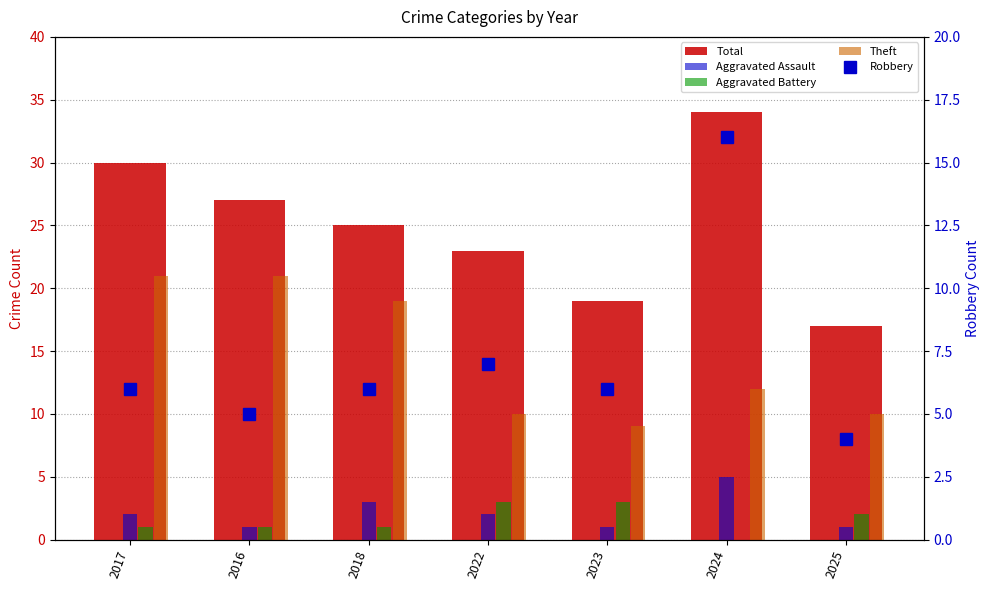

At 2025, list the series in order from largest to smallest.

Total, Theft, Robbery, Aggravated Battery, Aggravated Assault